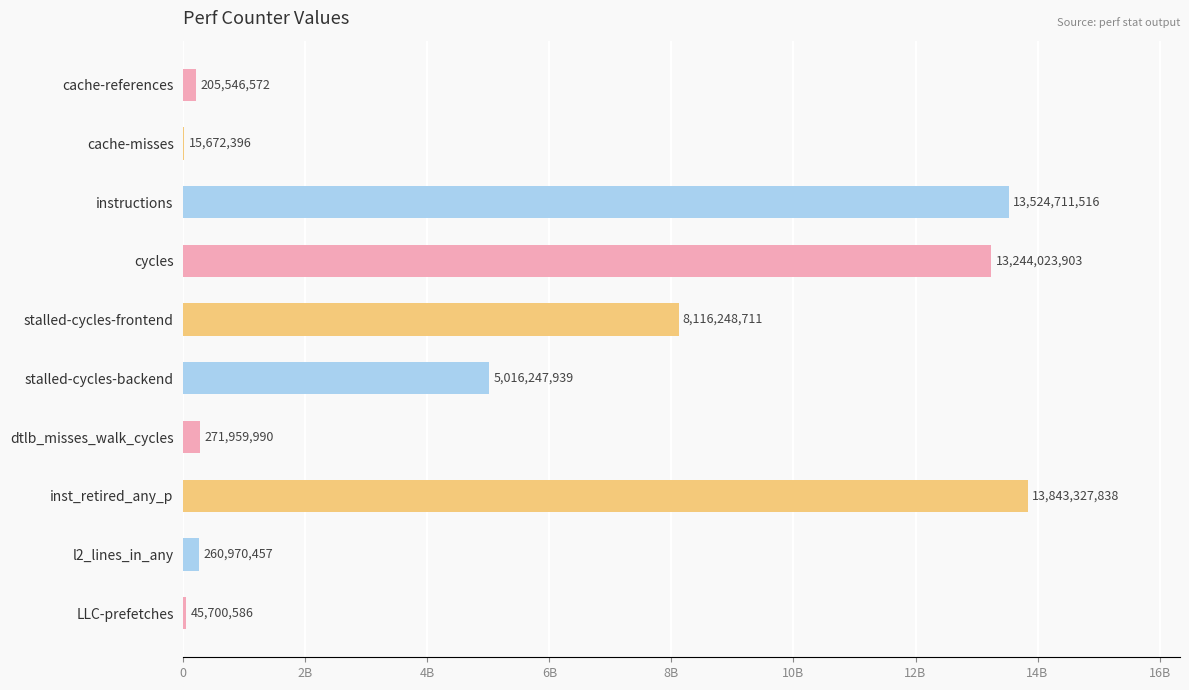

What is the sum of all values?

54544409908